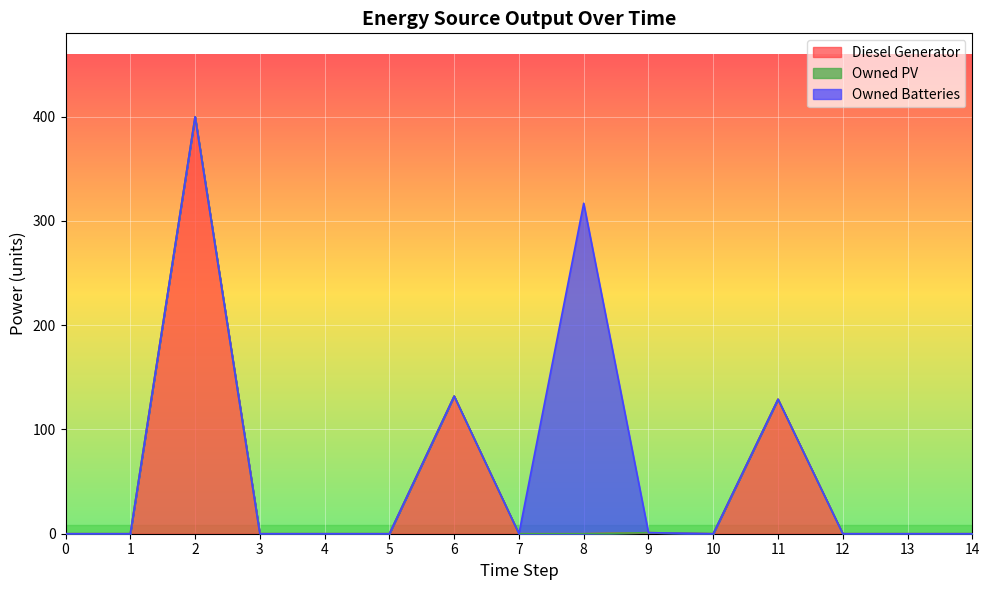

True or false: Owned PV and Diesel Generator cross at least once.

False